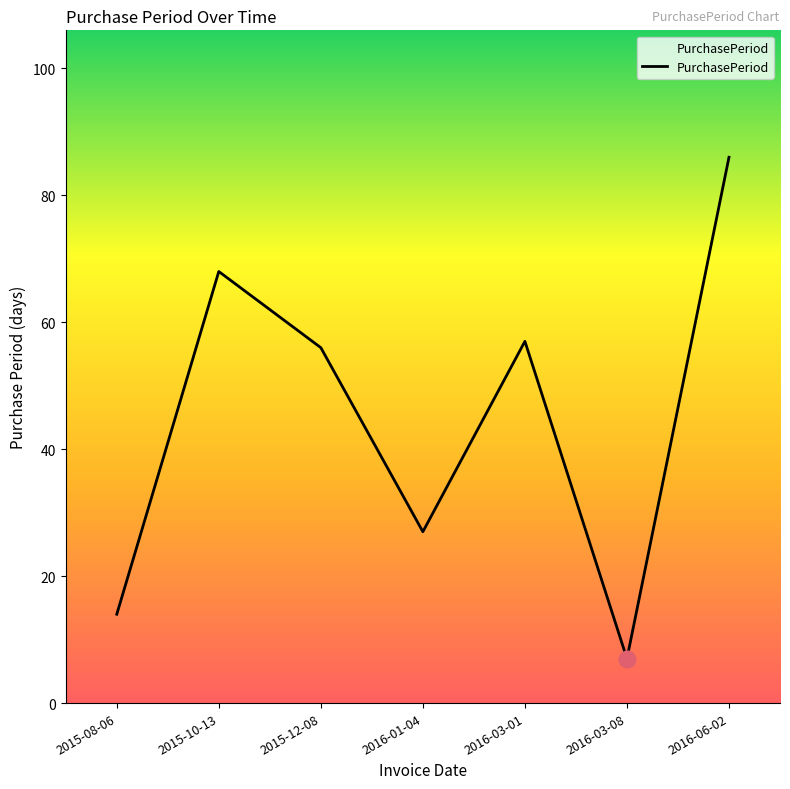

At which category does the data reach its first local peak?

2015-10-13